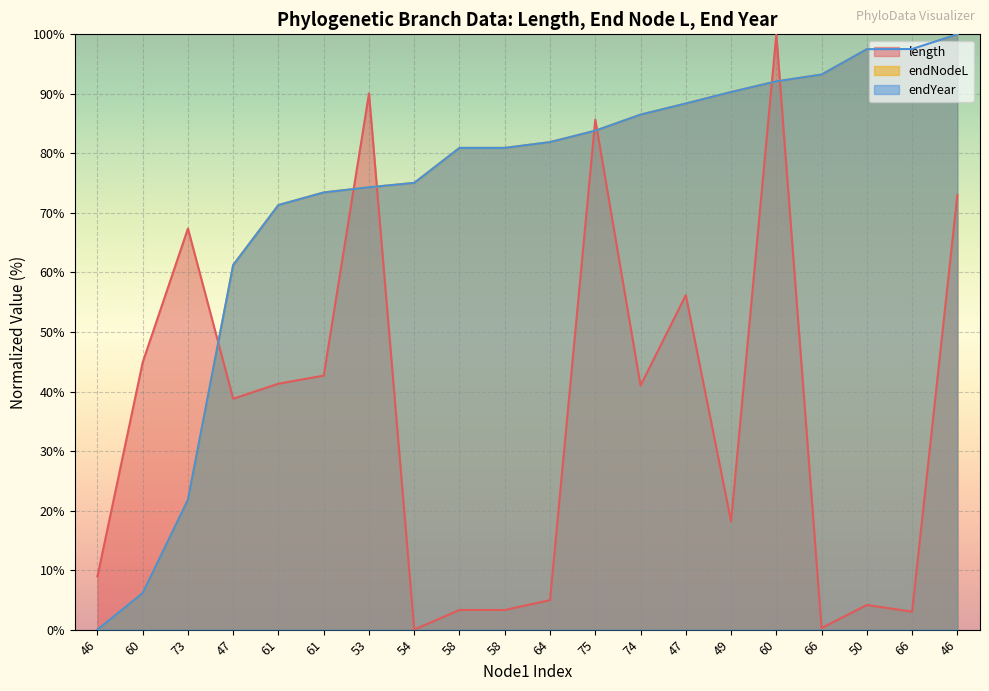

How many lines are shown in the chart?

3